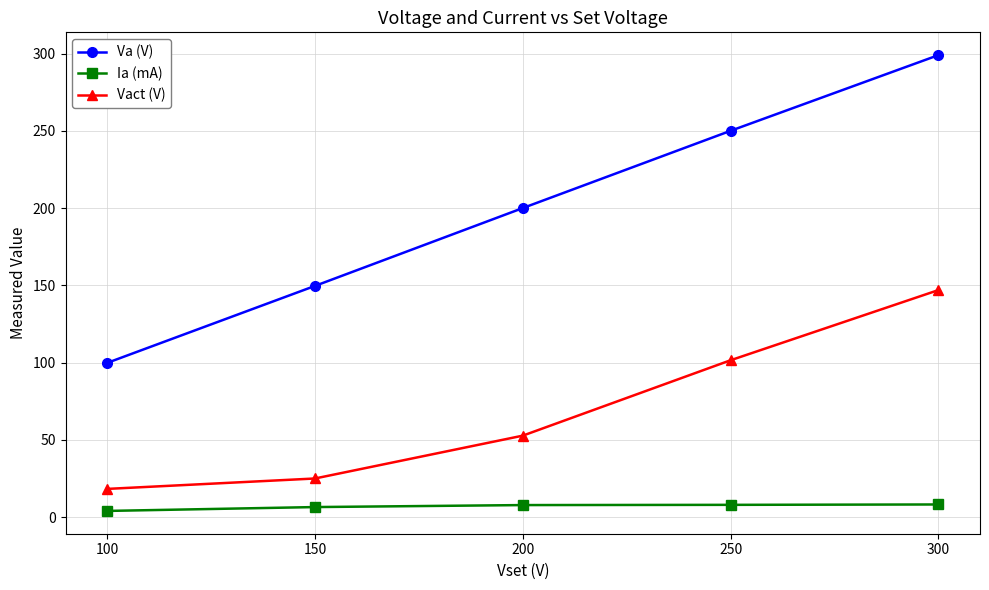

True or false: Ia (mA) has more than 0 points higher than both neighbors.

False